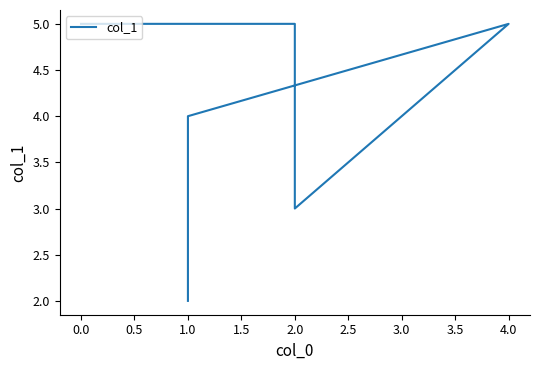

Is it true that the value at 4.0 is 8?

False